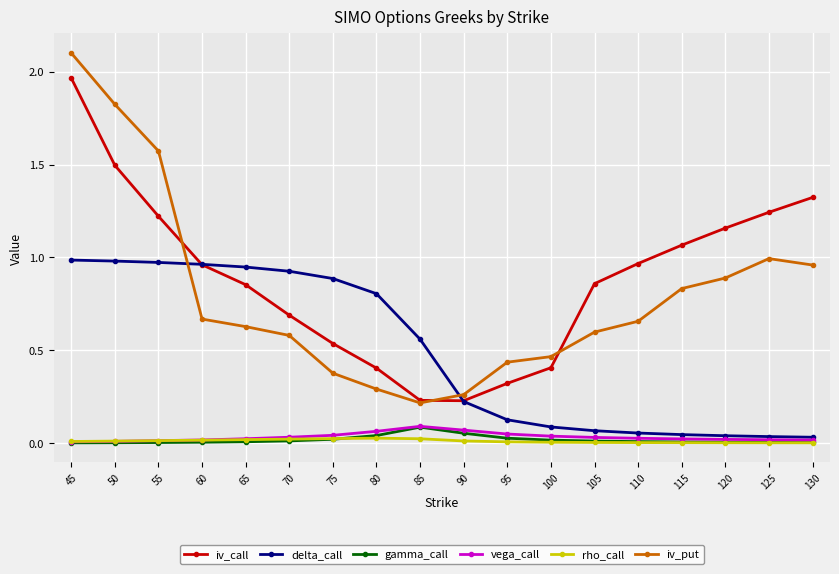

True or false: delta_call and gamma_call intersect in this chart.

False